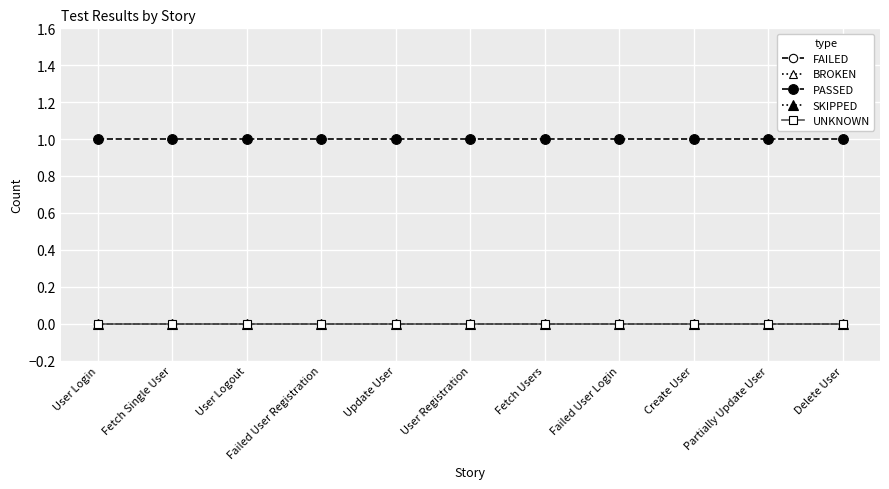

What is the label of the 2nd point from the right?

Partially Update User